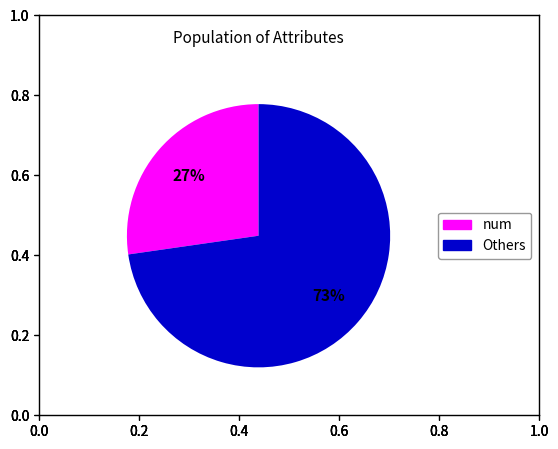

To the nearest percent, what is the average slice percentage?

50%